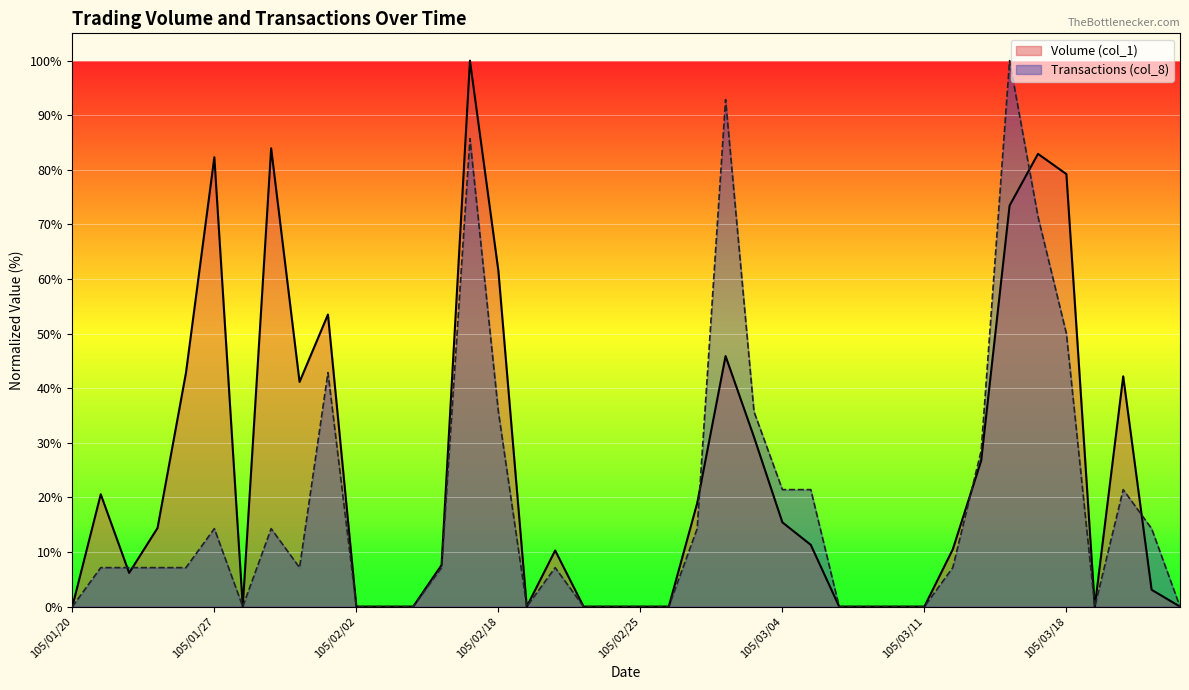

Between 105/03/22 and 105/02/02, which is larger?

105/03/22